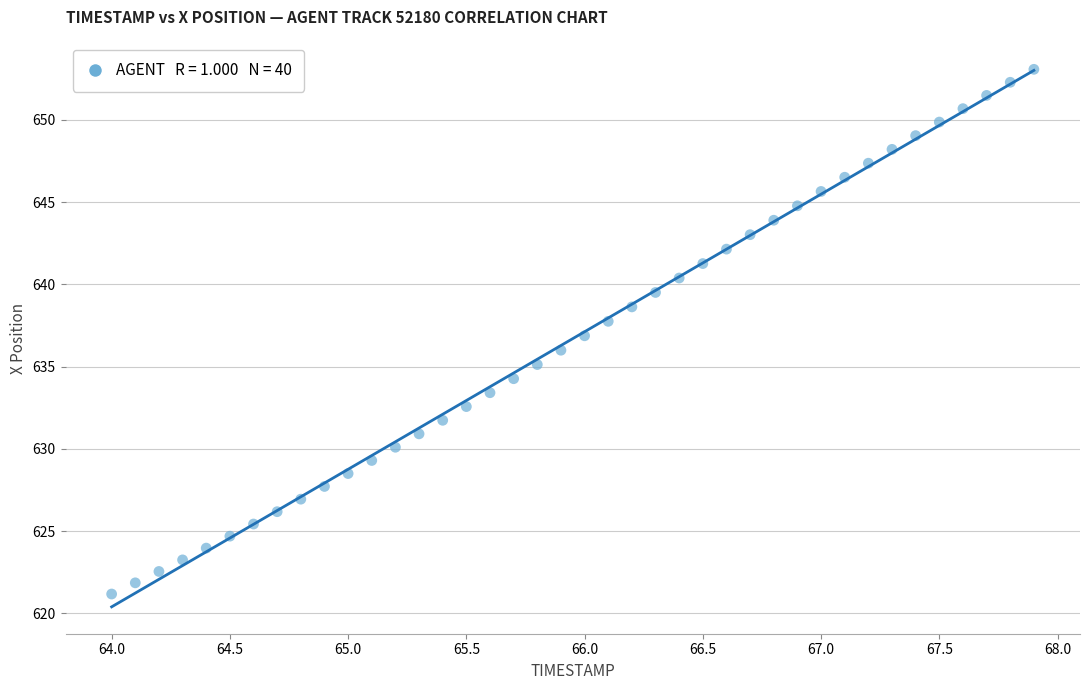

What is the range of X values (max minus min)?

3.9